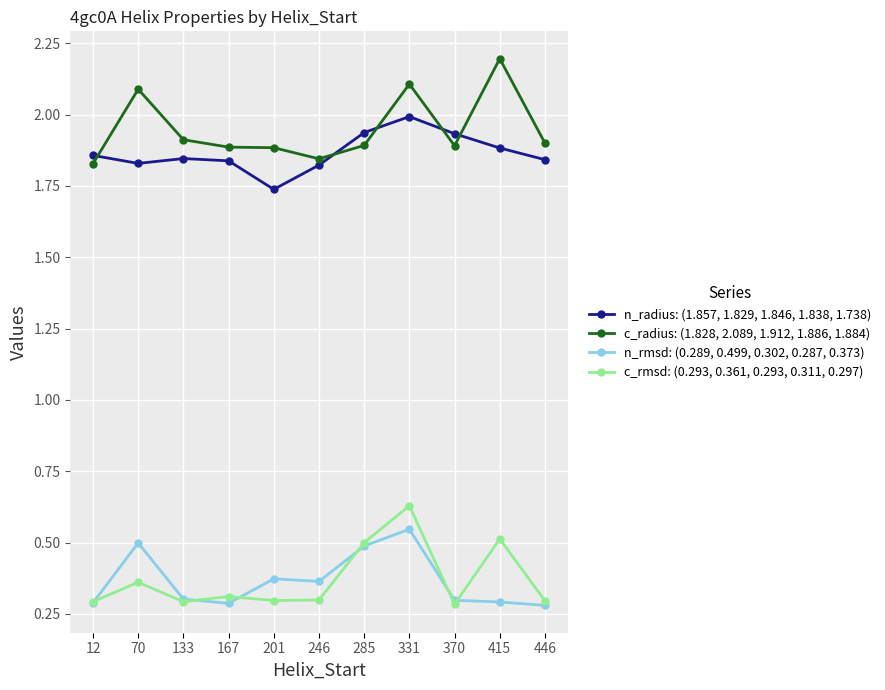

How many distinct data groups are displayed?

4